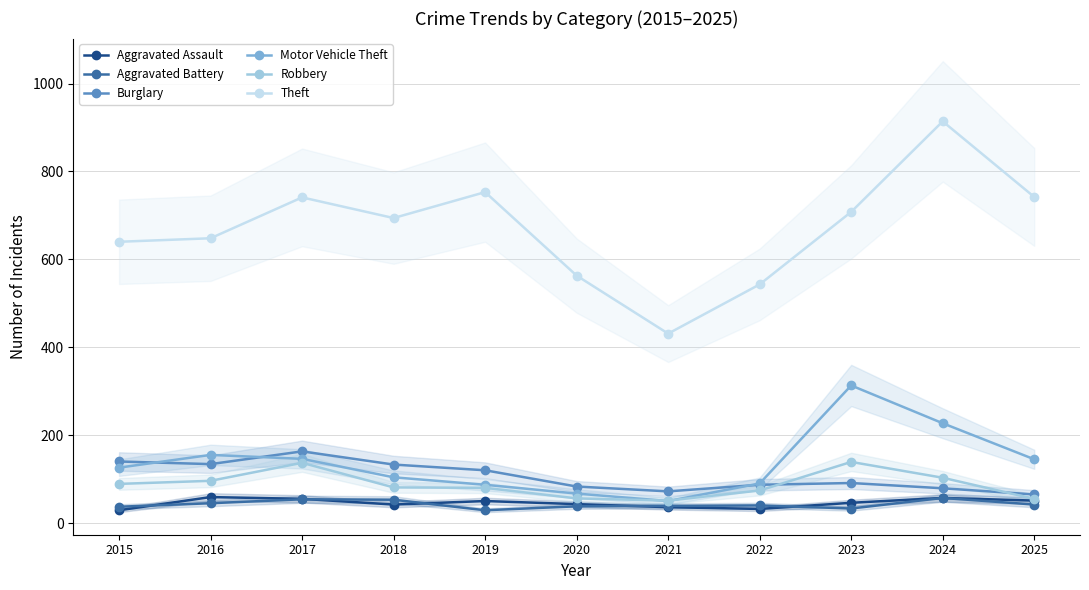

True or false: Aggravated Battery has more than 0 points higher than both neighbors.

True